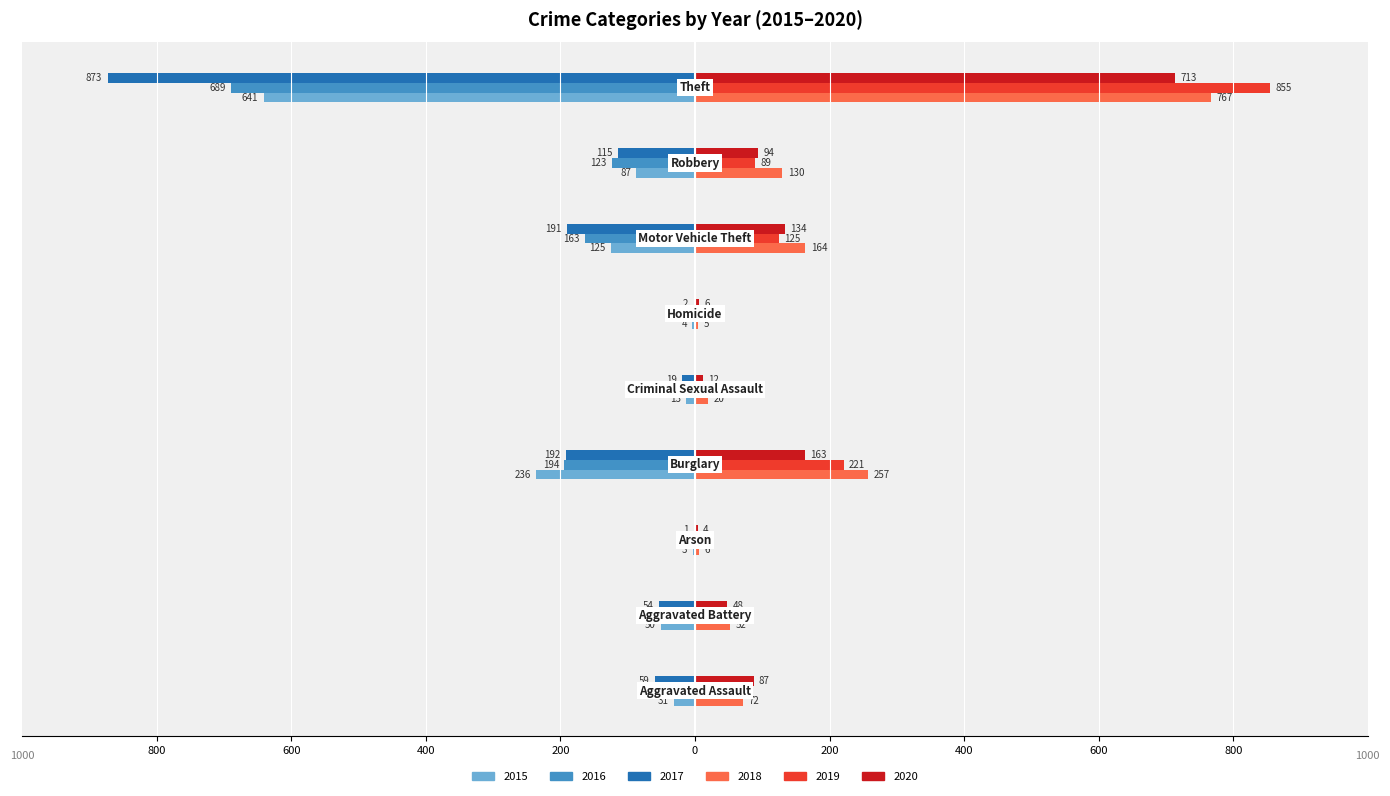

At which label does 2018 reach its peak?

Theft